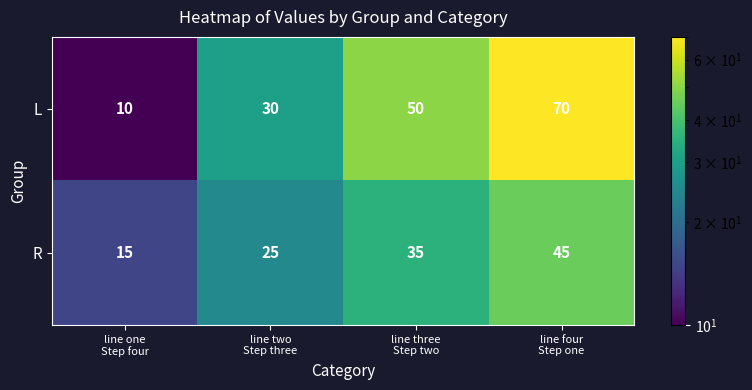

How many R values are between 25 and 45?

3